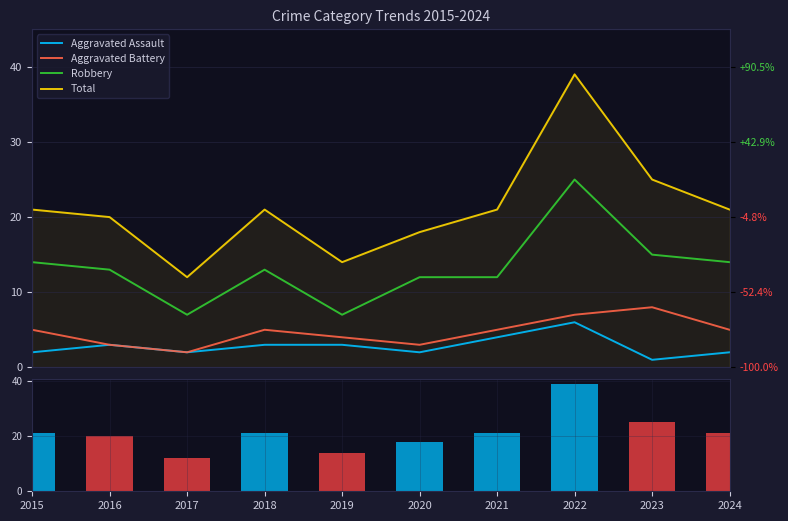

What is the sum of all Robbery values?

132